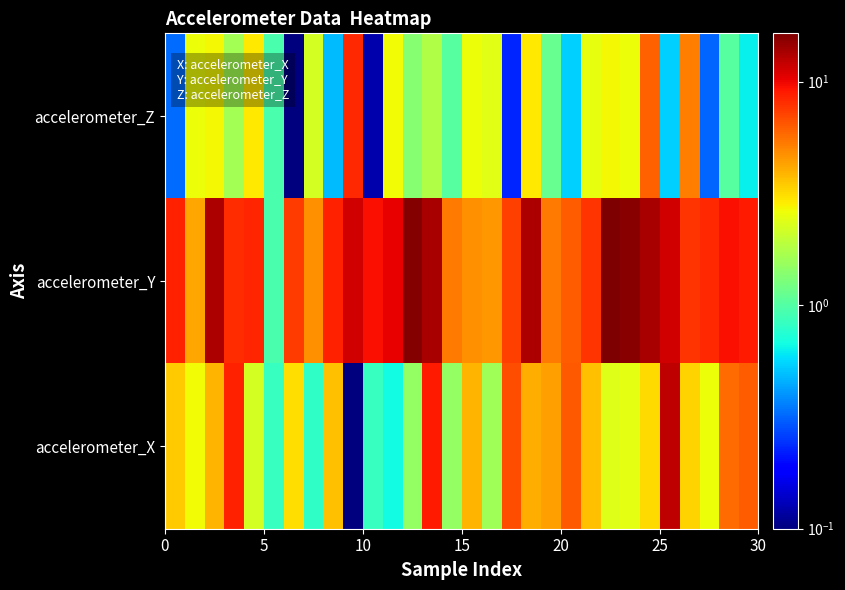

List the series in order of their overall mean, highest first.

accelerometer_Y, accelerometer_X, accelerometer_Z